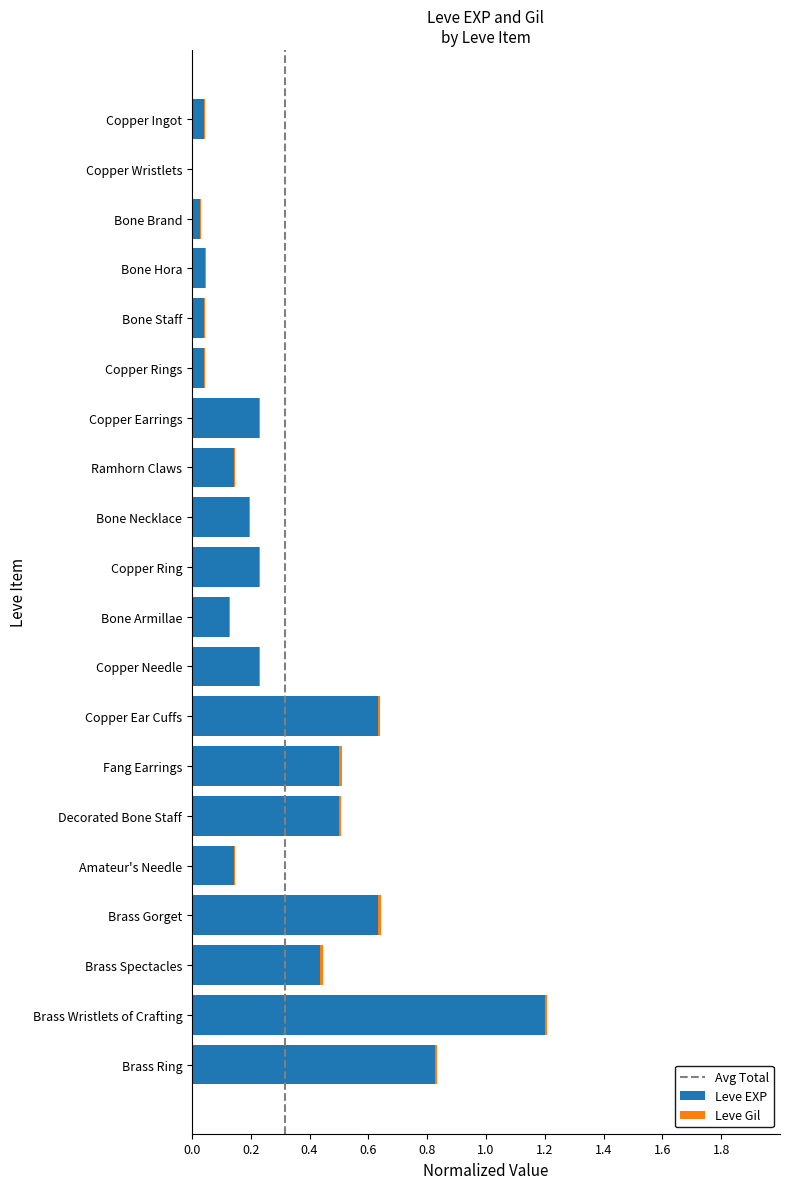

What is the sum of all Leve EXP values?

6.2